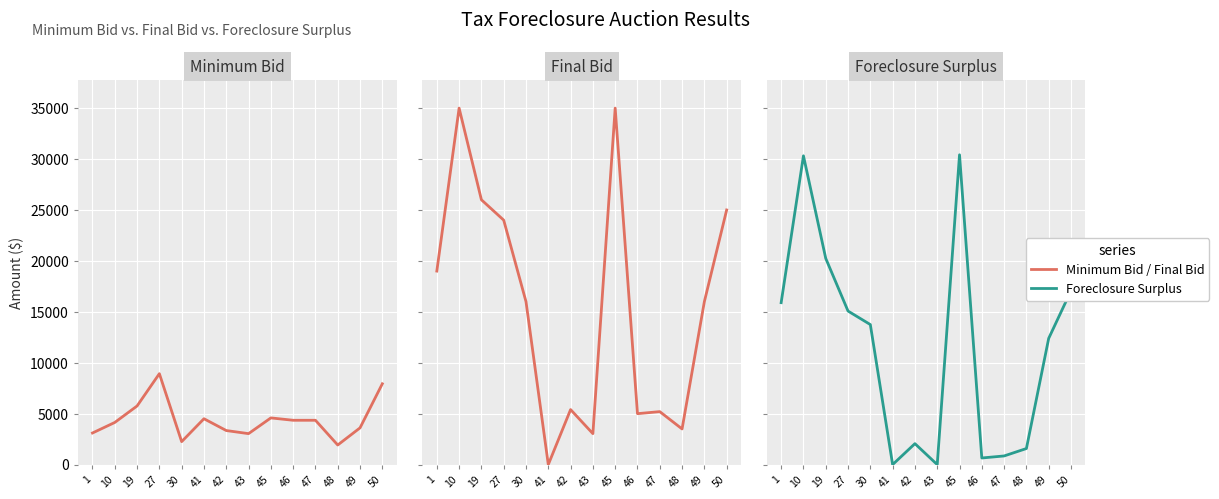

What is the value of the Foreclosure Surplus point at the 14th from the left?

17065.2